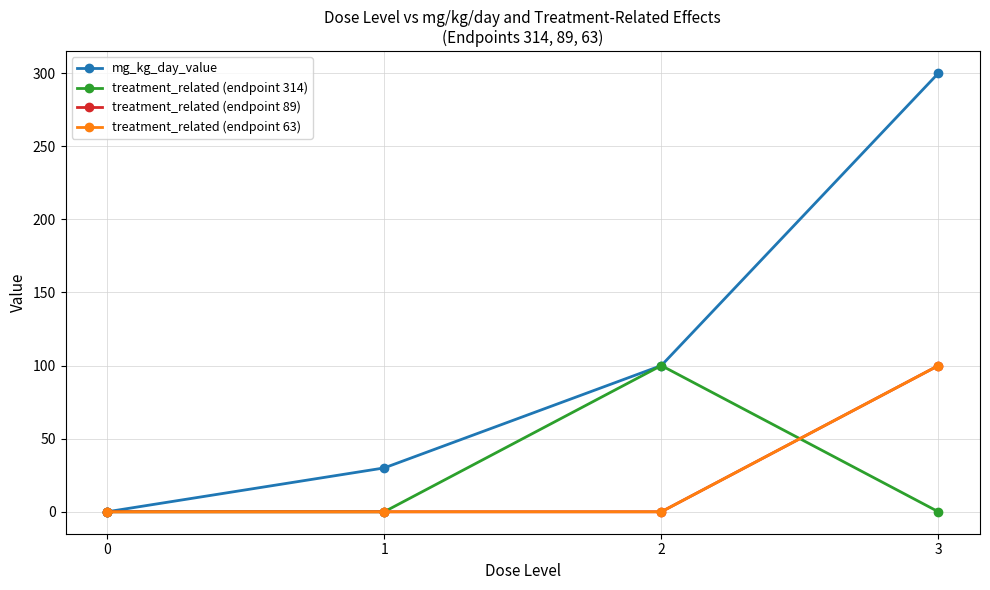

The treatment_related (endpoint 63) series shows 100 at 3. True or false?

True